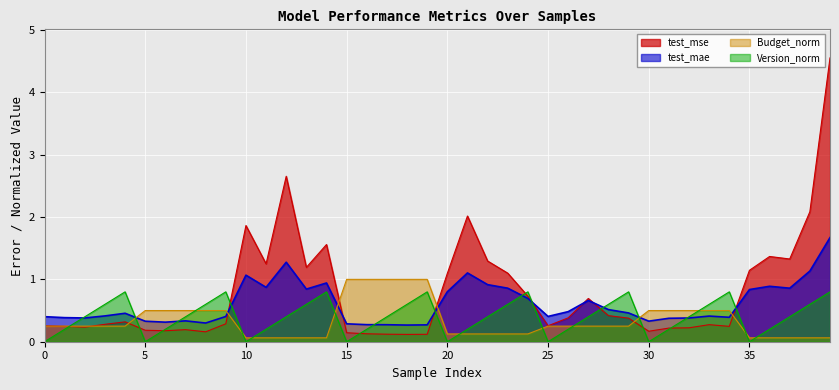

Which series has the largest total across all categories?

test_mse